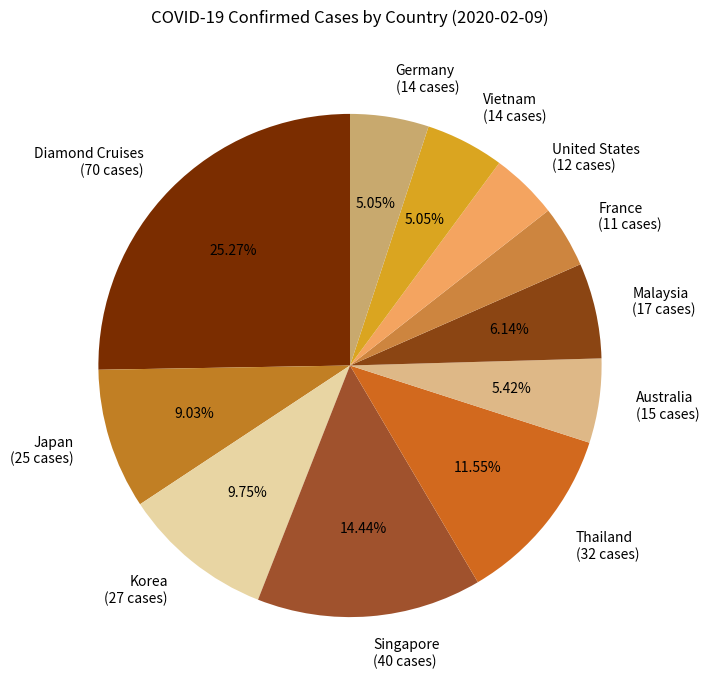

What percentage is NOT represented by Singapore?

85.6%